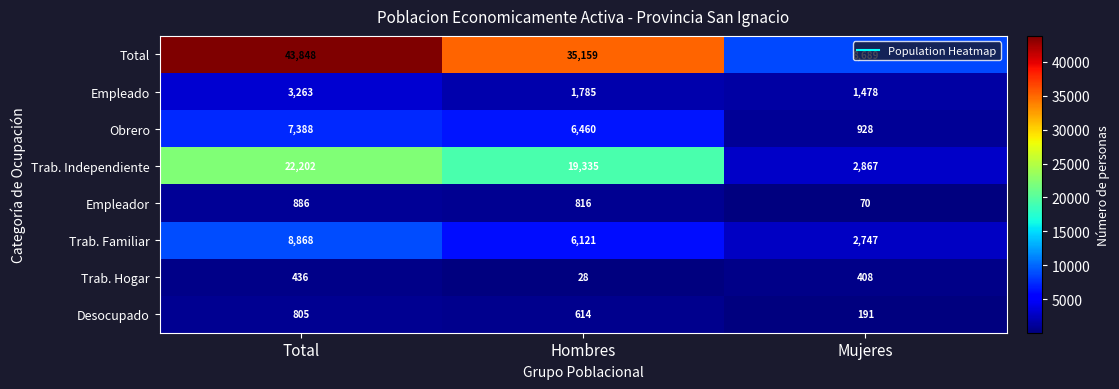

Between Total and Mujeres, which series saw the biggest shift?

Total